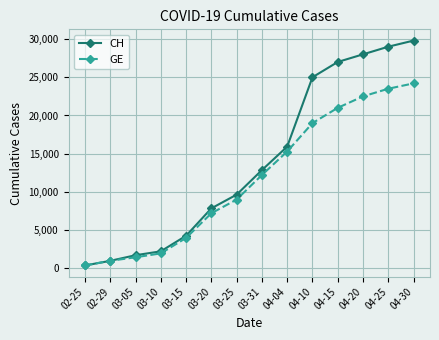

Count the number of data series in this chart.

2